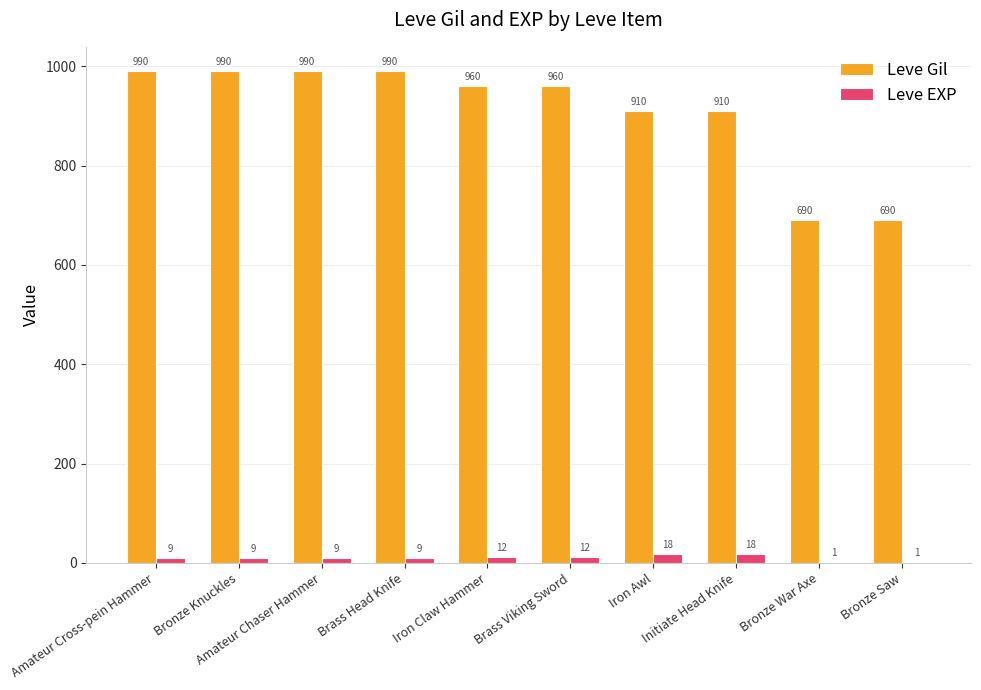

Reading left to right, what are all the values shown in this chart?

Leve Gil: 990	990	990	990	960	960	910	910	690	690
Leve EXP: 9	9	9	9	12	12	18	18	1	1